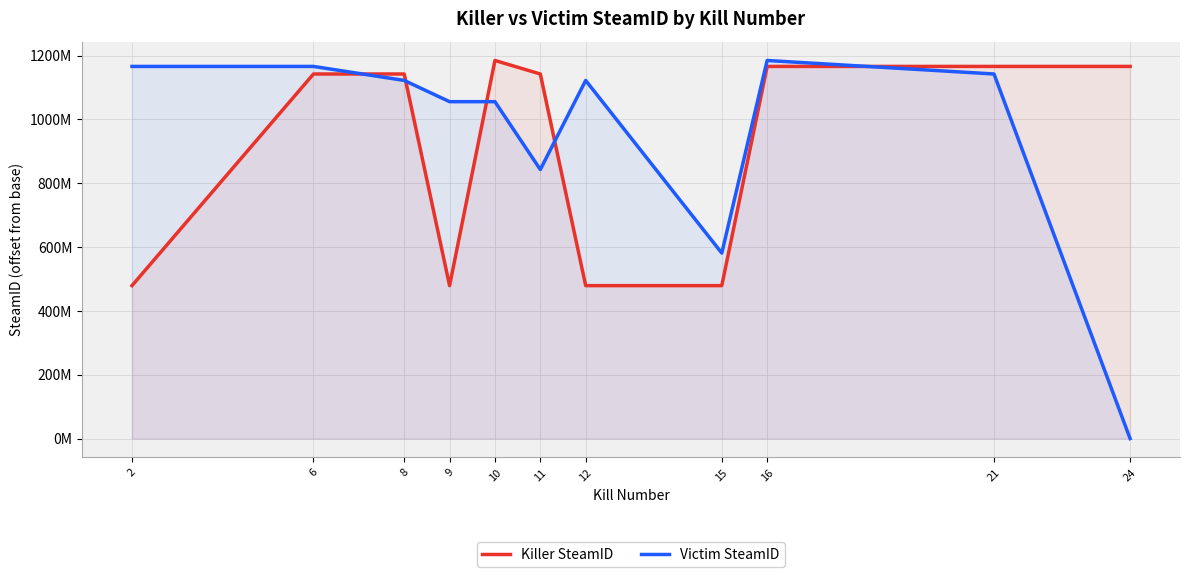

How many values in the Victim SteamID series exceed 1122200440?

4